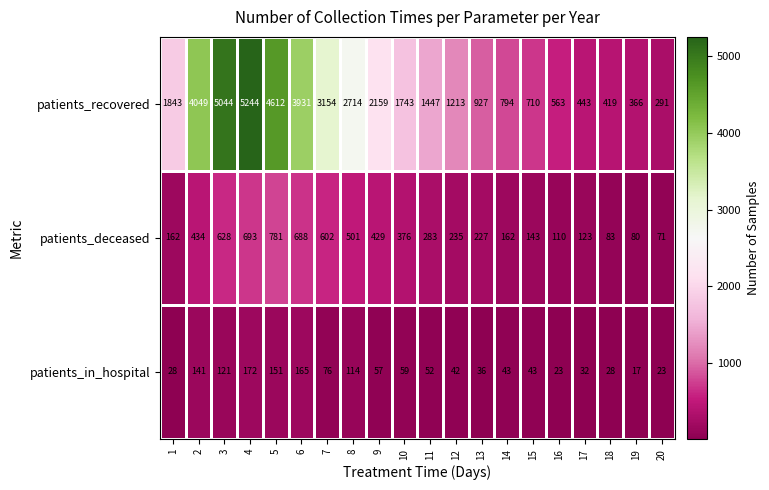

What is the difference between the second highest and minimum values in the patients_deceased series?

622